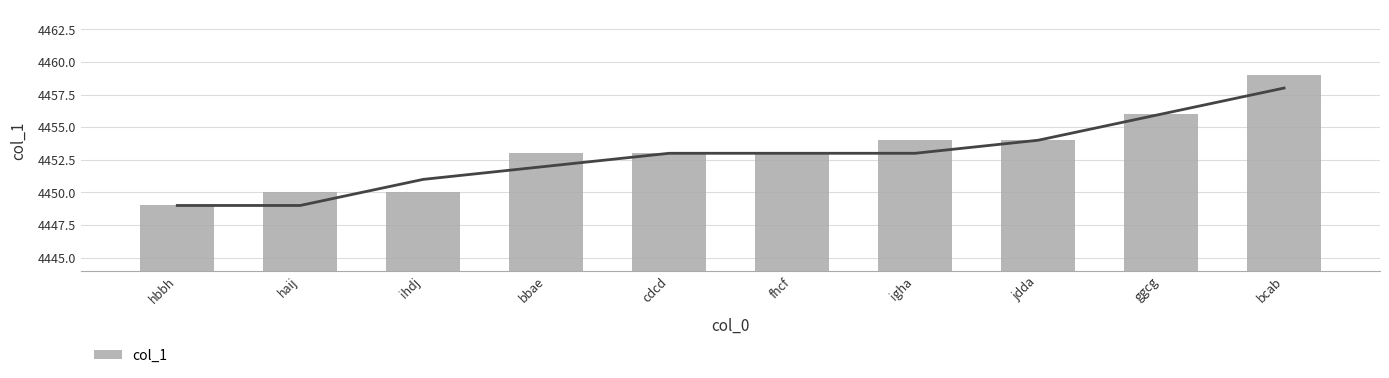

What is the average value?

4453